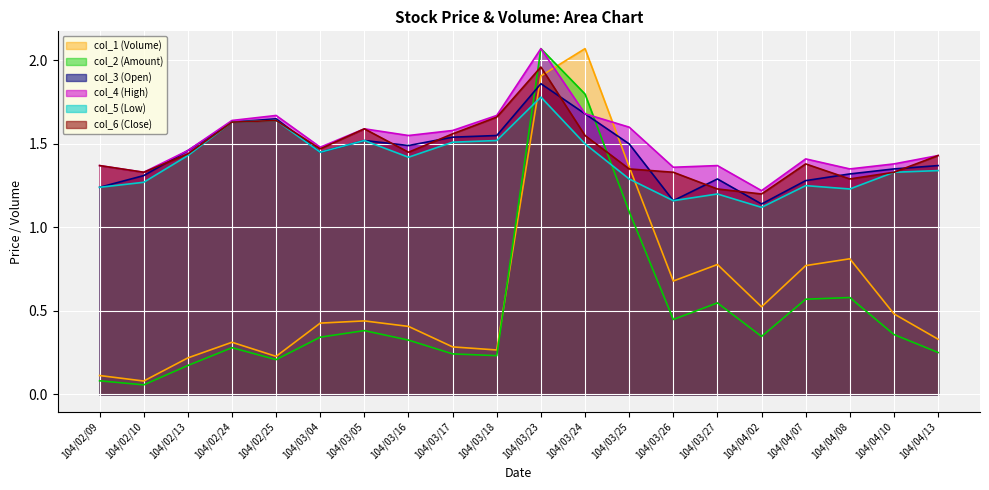

Which label corresponds to the largest value in the chart?

104/03/24